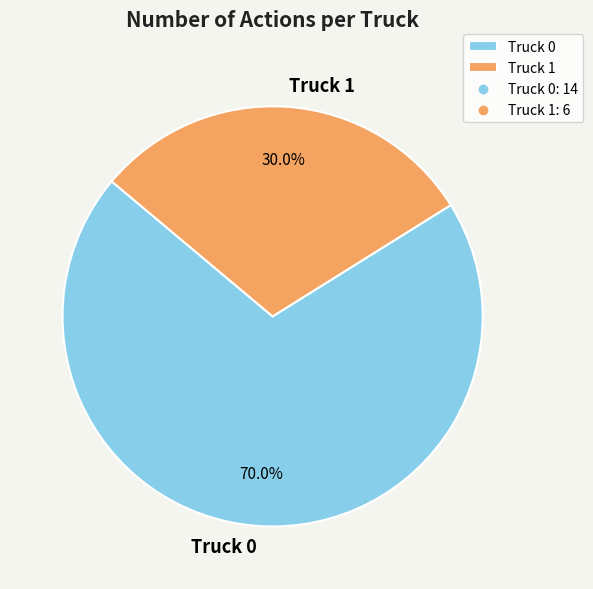

Is it true that Truck 1 is 42% of the pie?

False